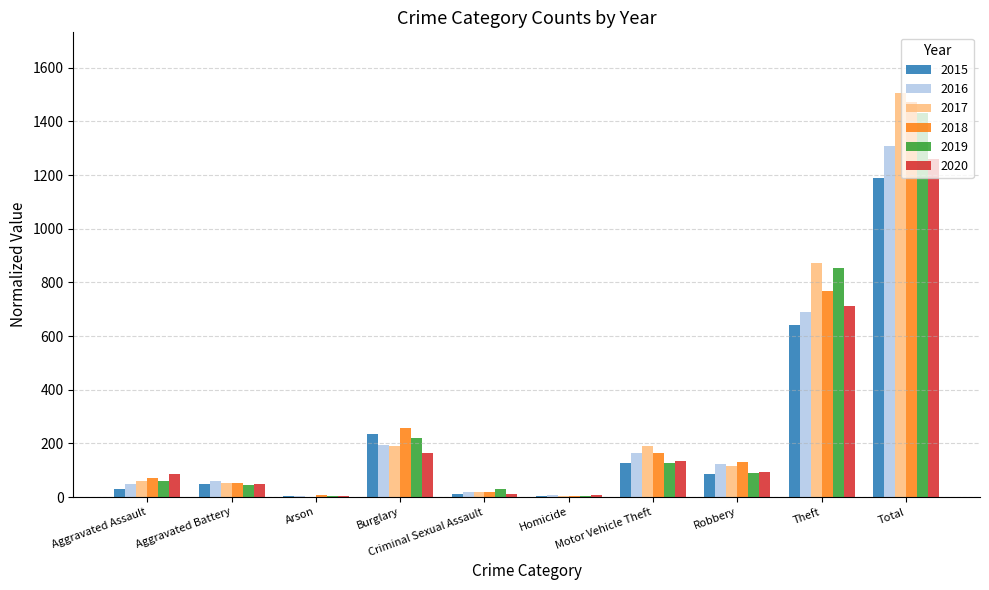

What is the sum of the 2019 values at Motor Vehicle Theft and Arson?

130